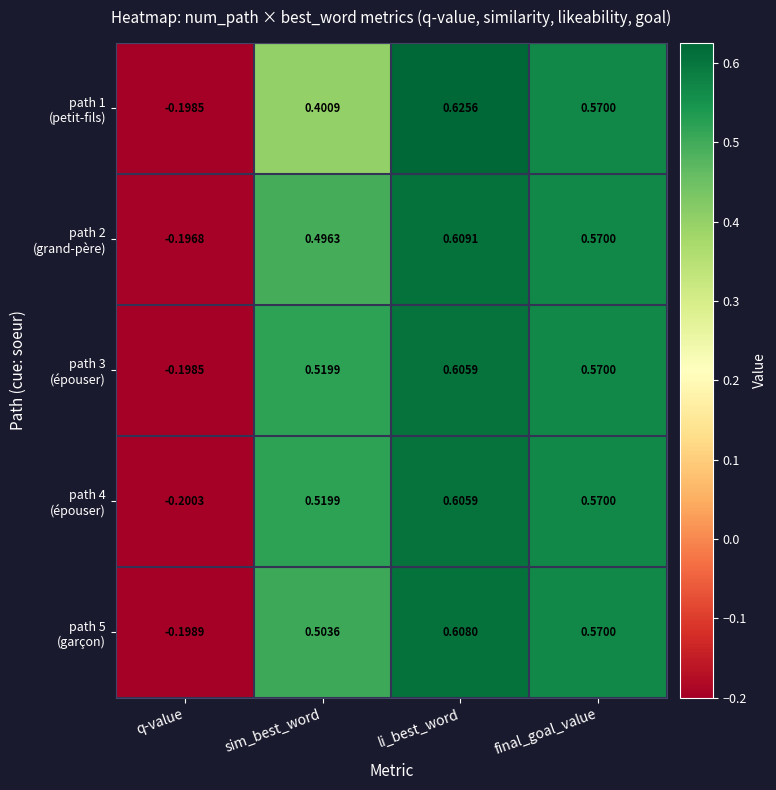

What is the total value across all series at q-value?

-1.0